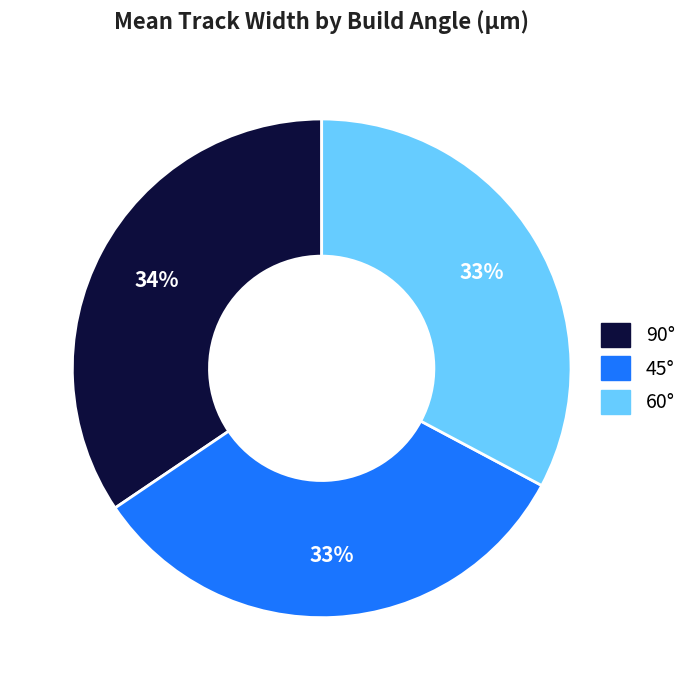

What is the largest slice in the pie chart?

90°